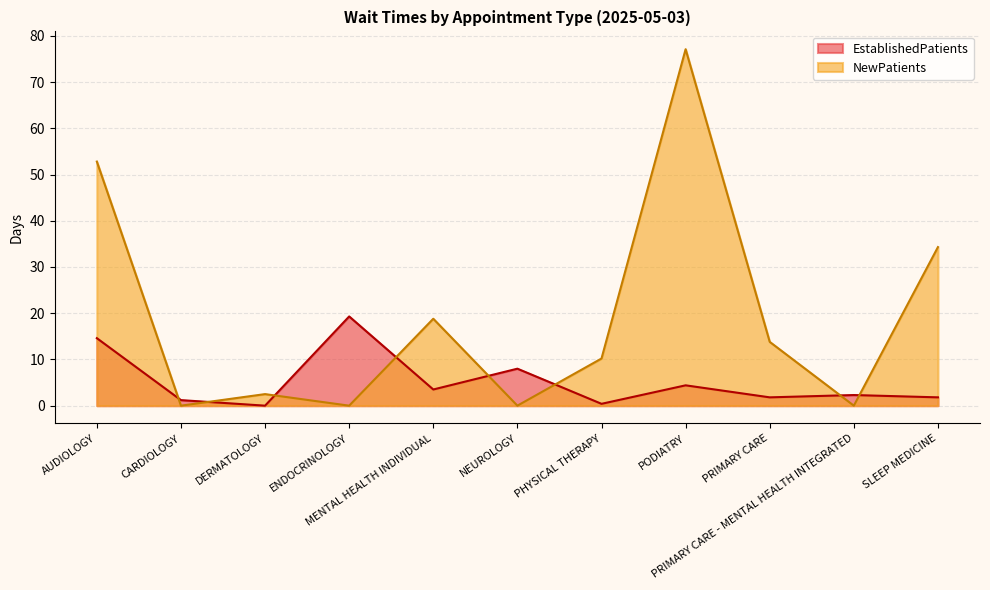

How many interior local peaks does the NewPatients series have?

3